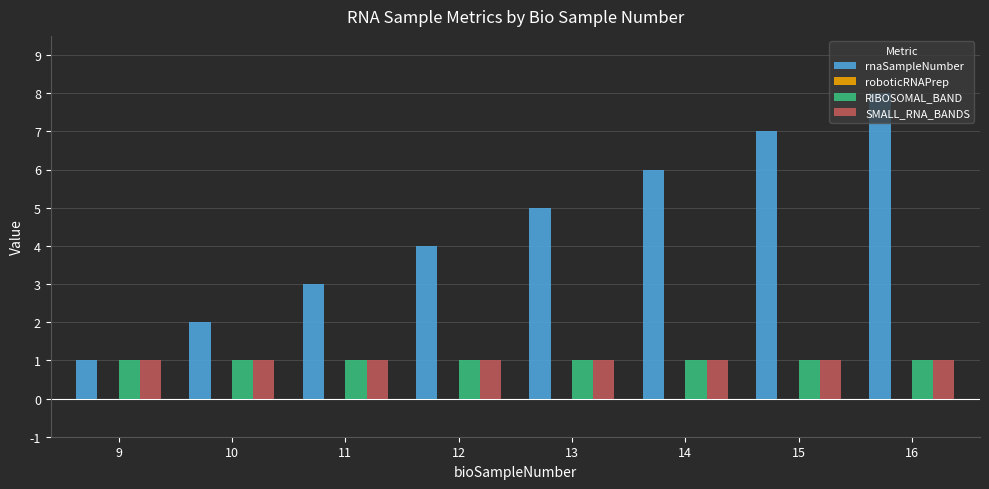

What is the spread (max minus min) of values at 13?

4